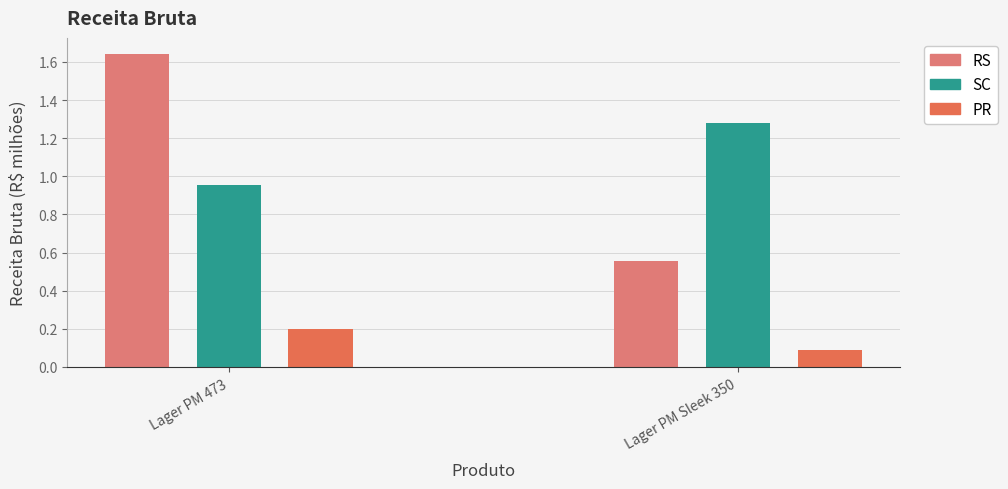

What is the difference between the highest and lowest values at Lager PM Sleek 350?

1.2